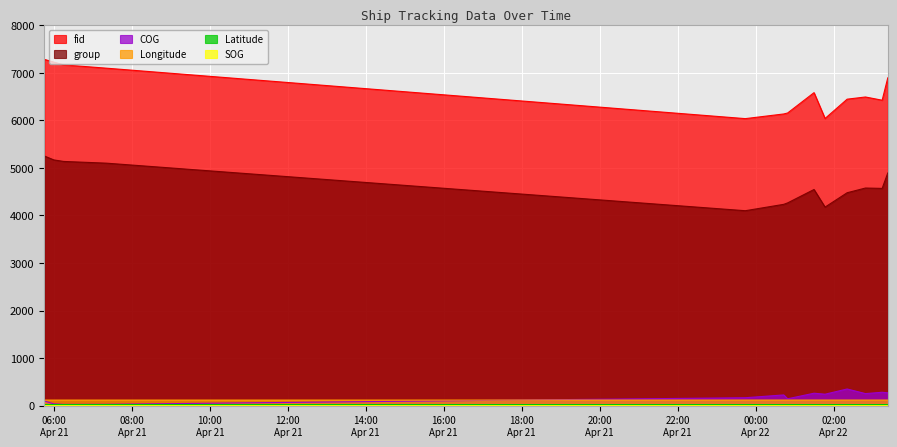

At 2024-04-22 01:46:52, list the series in order from smallest to largest.

SOG, Latitude, Longitude, COG, group, fid